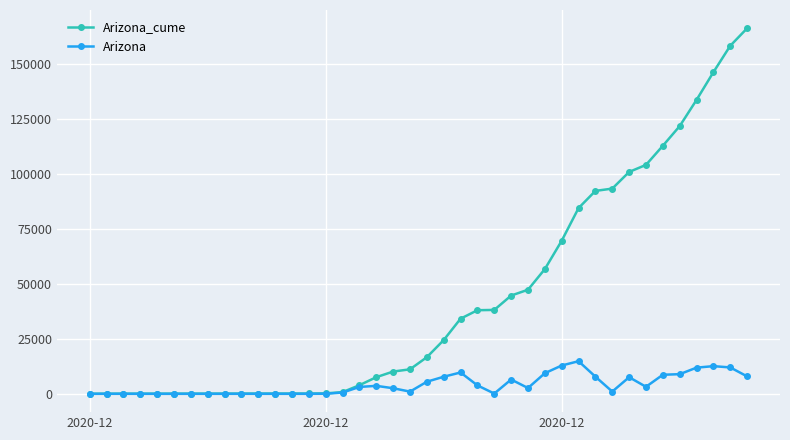

How many values in the Arizona_cume series are below 16666?

20